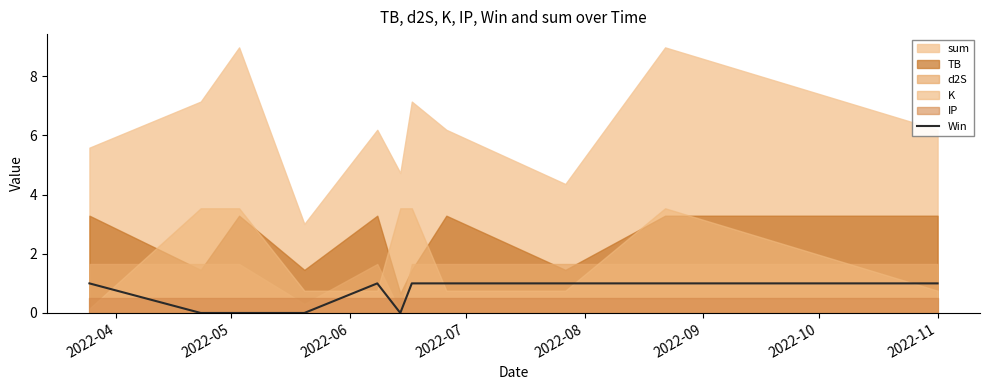

Does the chart display data point markers on the line(s)?

No